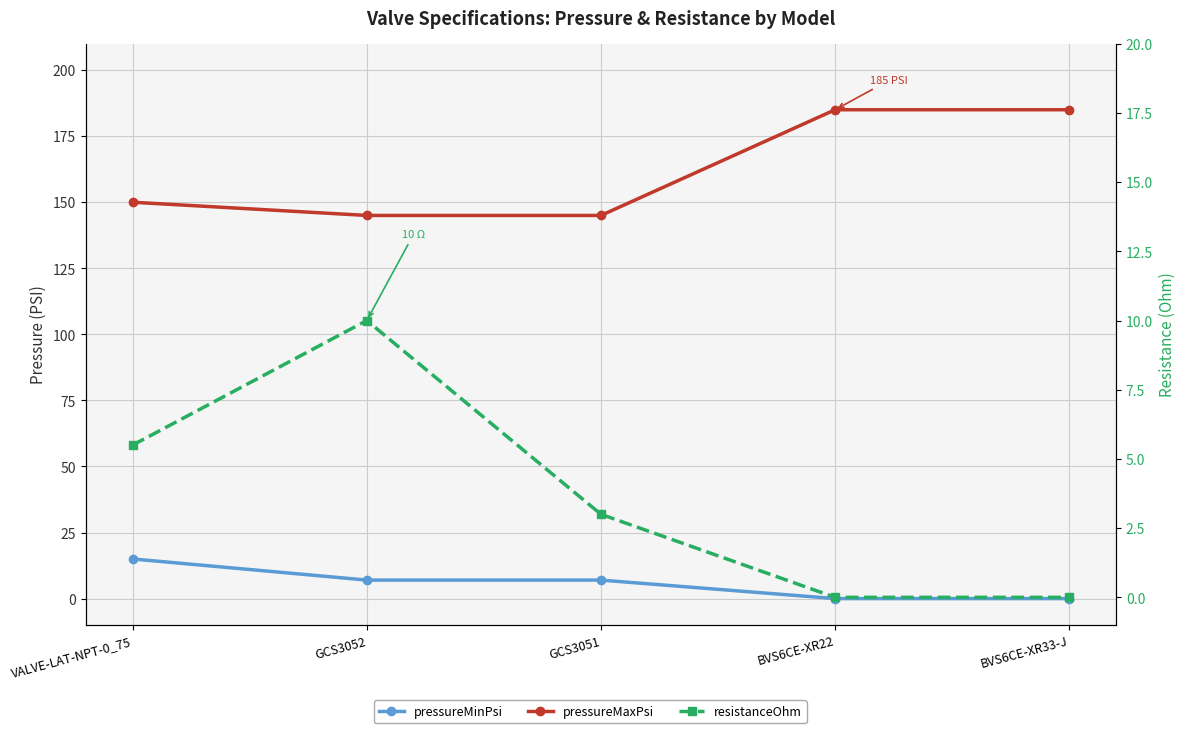

At how many categories does at least one series exceed 49?

5